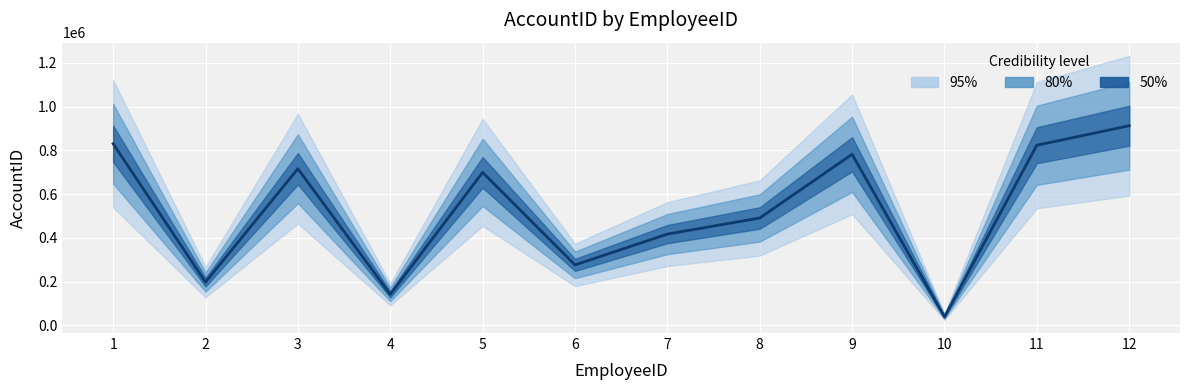

Read the value at 5.

699600